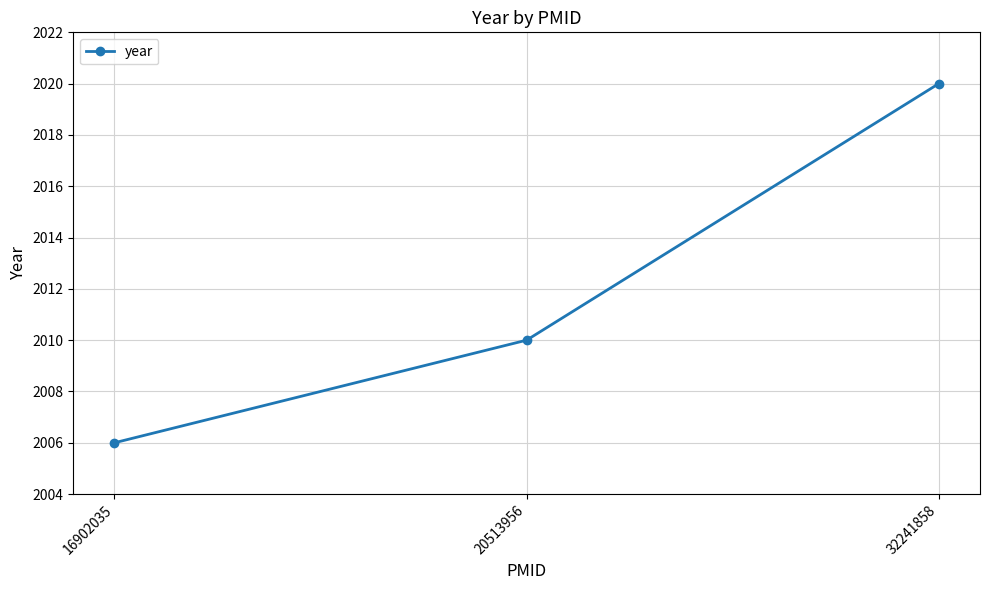

Reading left to right, extract all data points from this chart.

2006	2010	2020